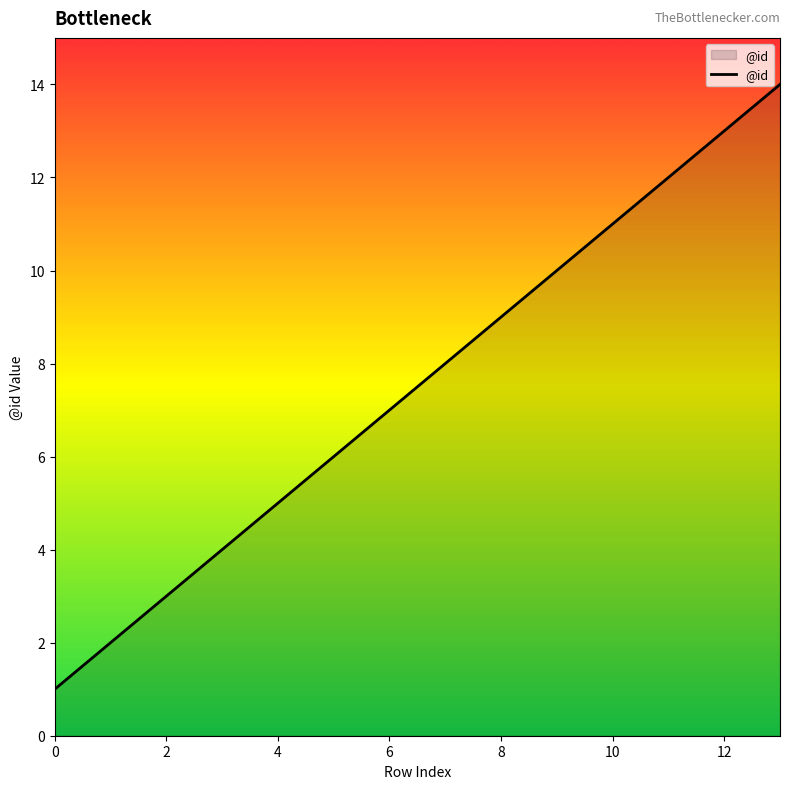

What is the greatest value displayed?

14